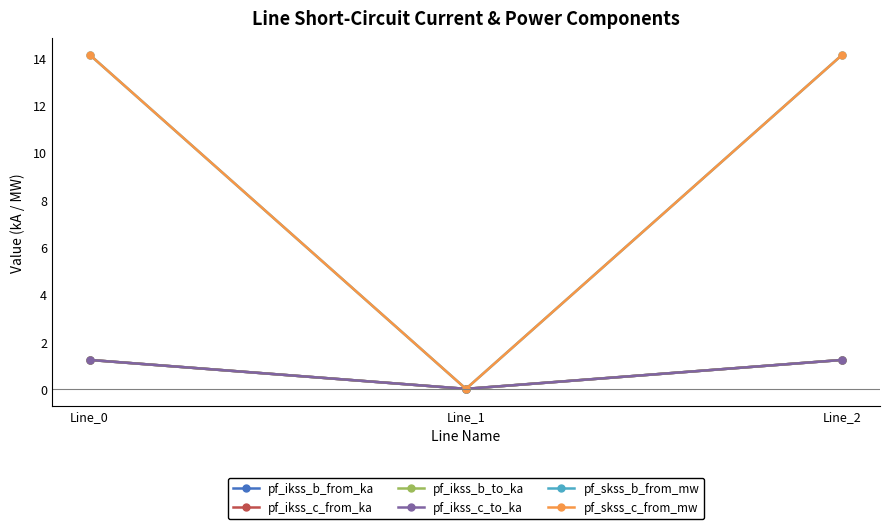

At which label does pf_ikss_c_to_ka reach its minimum?

Line_1